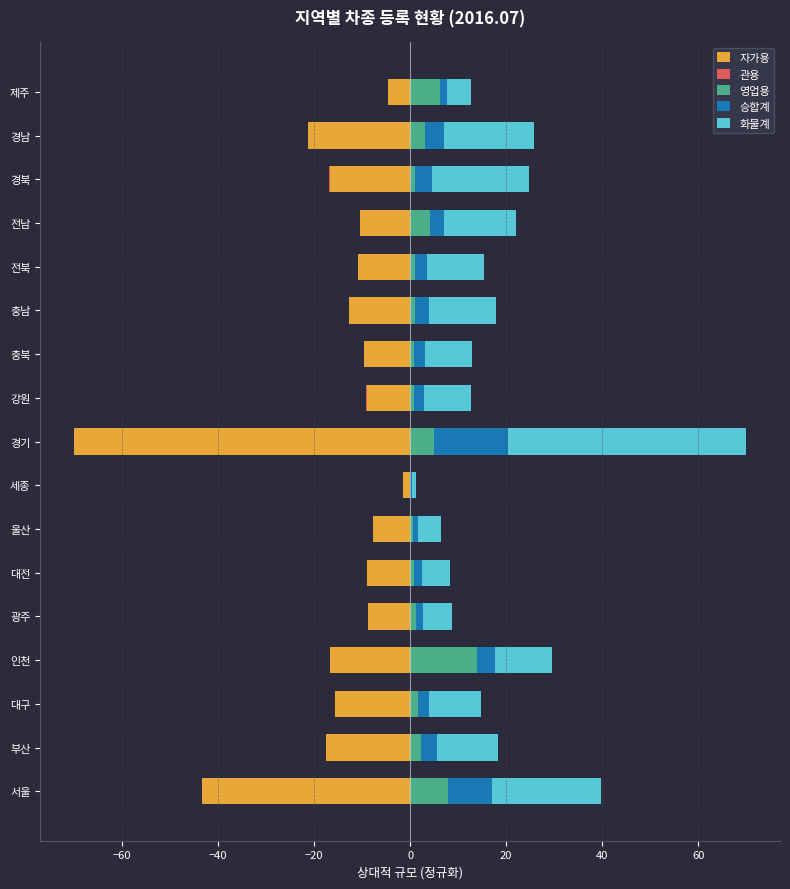

How many groups of bars are there?

17